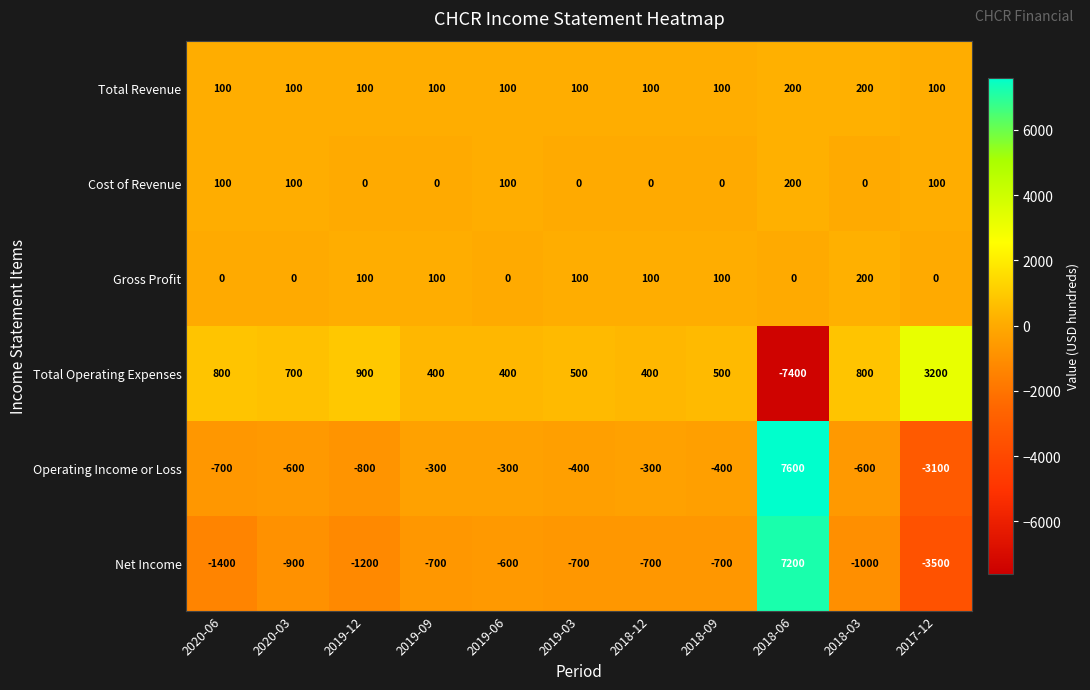

Which series changed the most between 2019-09 and 2018-03?

Total Operating Expenses